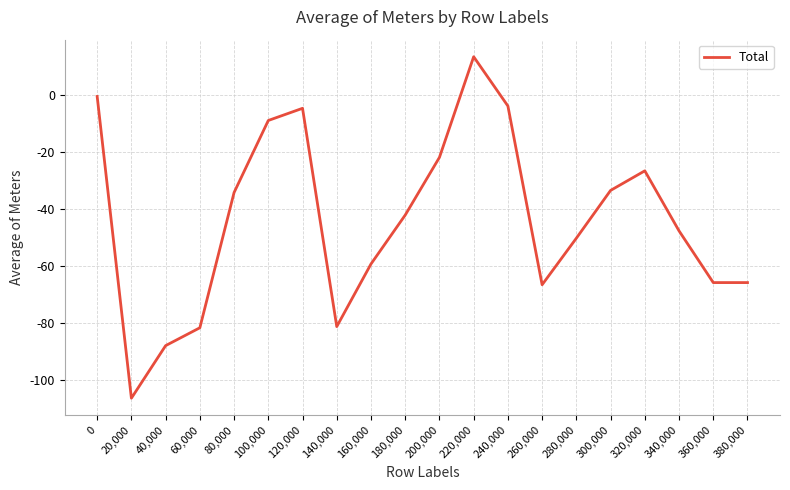

What is the difference between the maximum and minimum values?

120.1